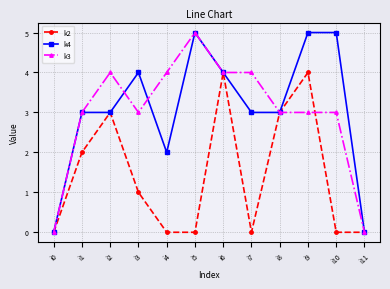

Read the k3 value at i5.

5